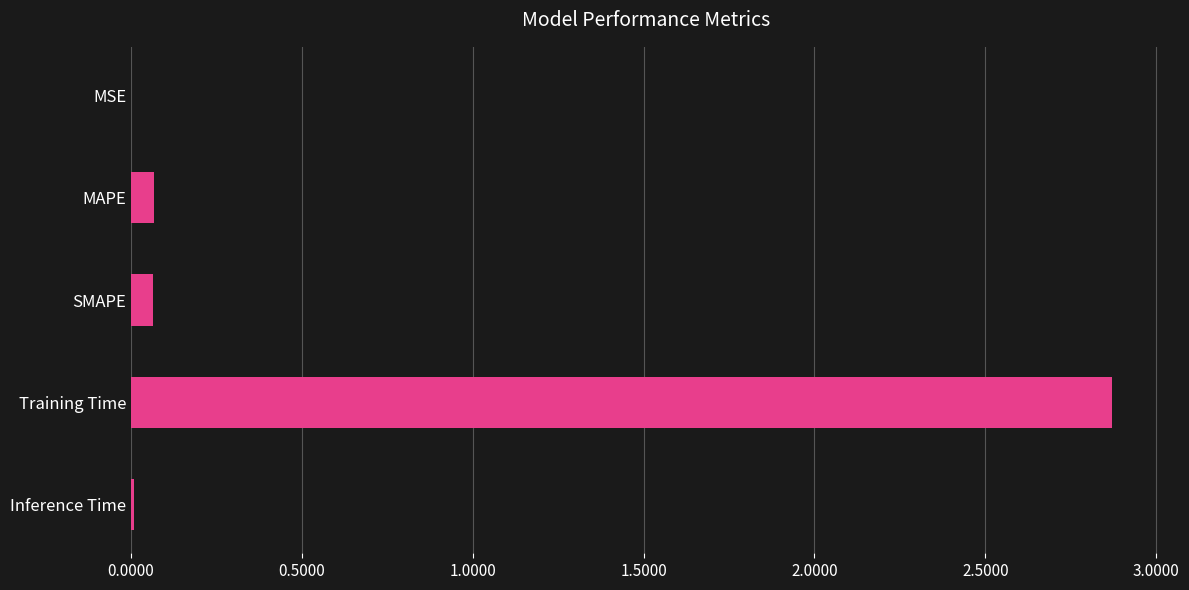

What is the sum of all values?

3.0